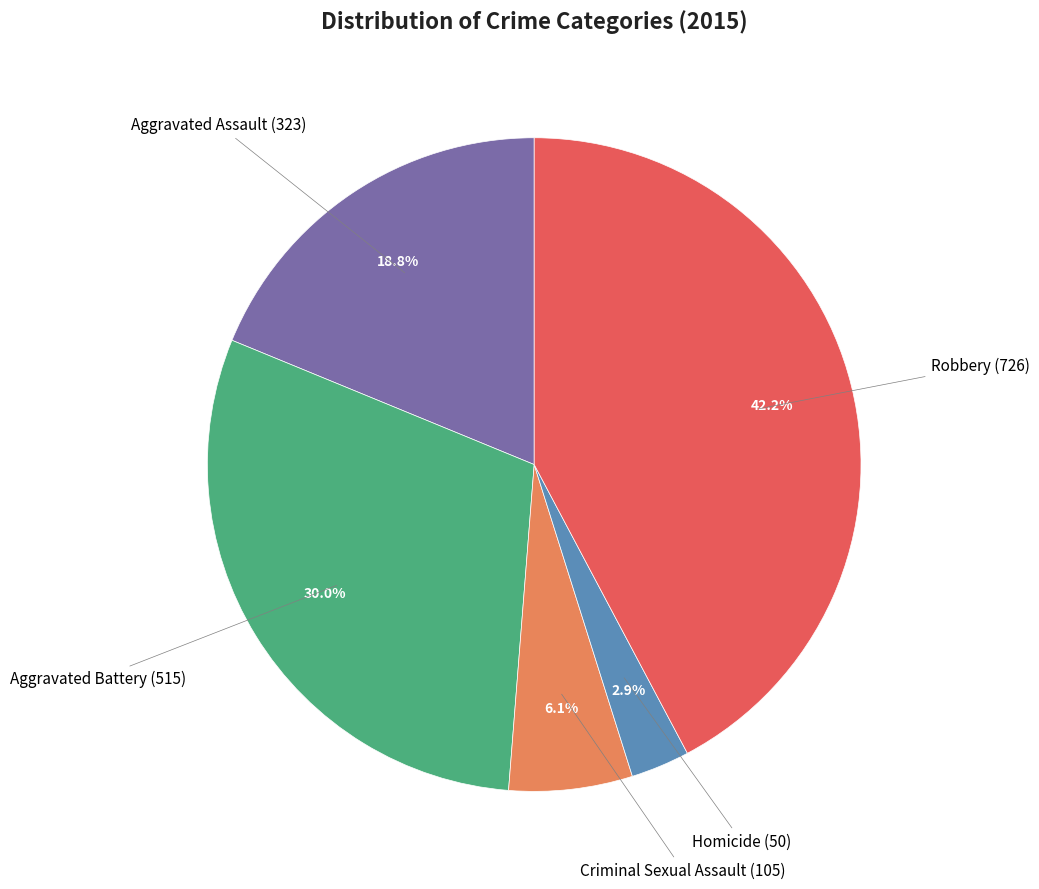

Is there a majority slice in this chart?

No